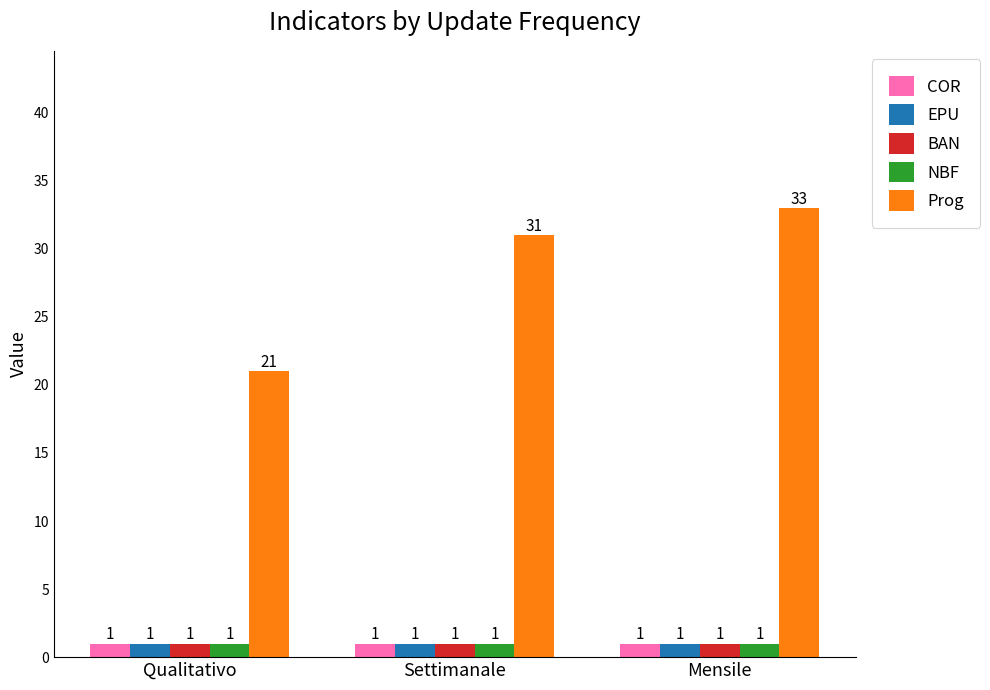

Which series changed the most between Qualitativo and Mensile?

Prog